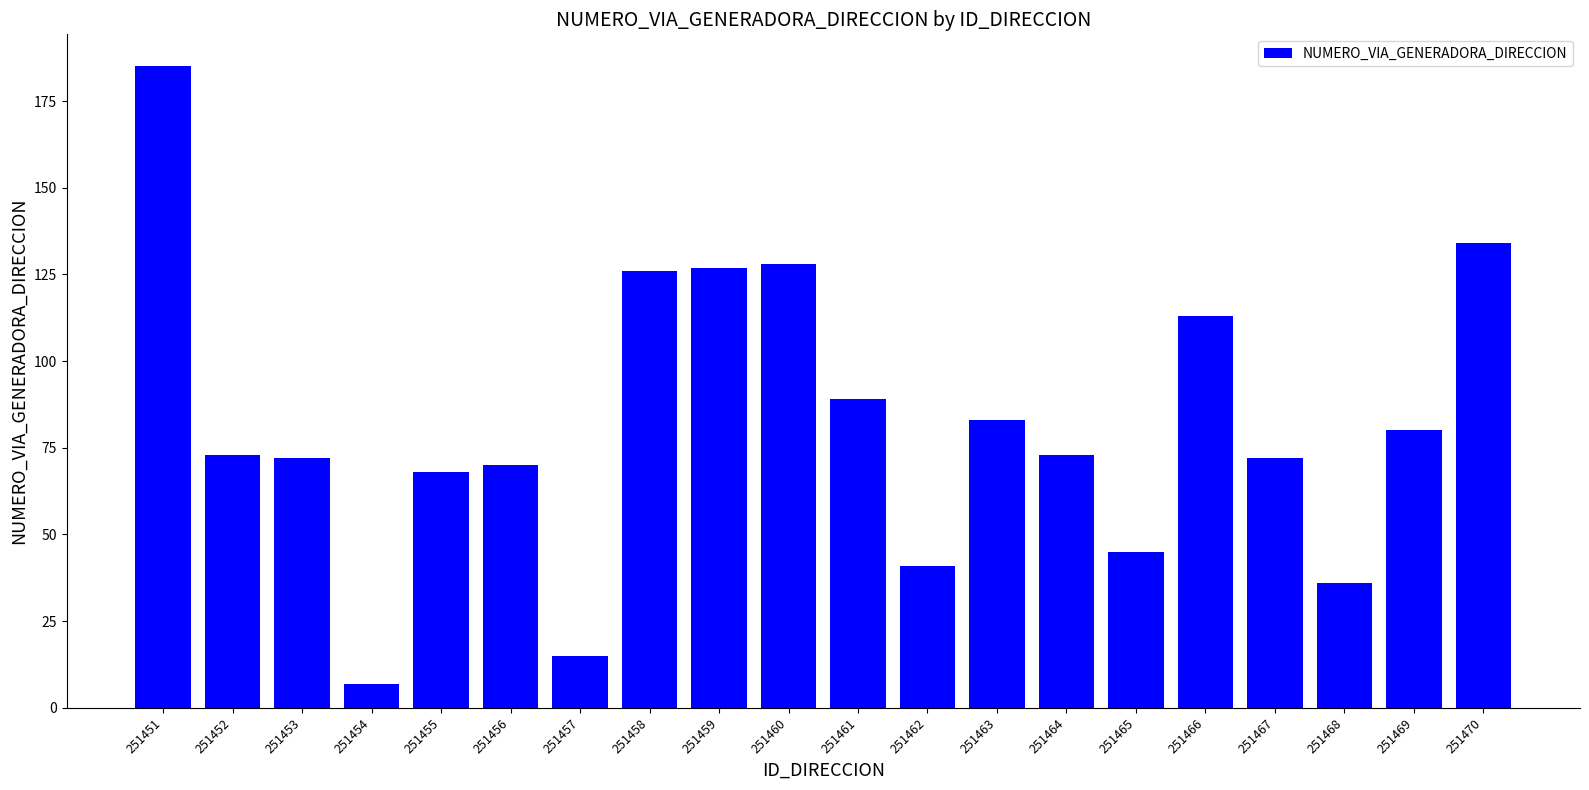

True or false: the data shows 129 at 251461.

False